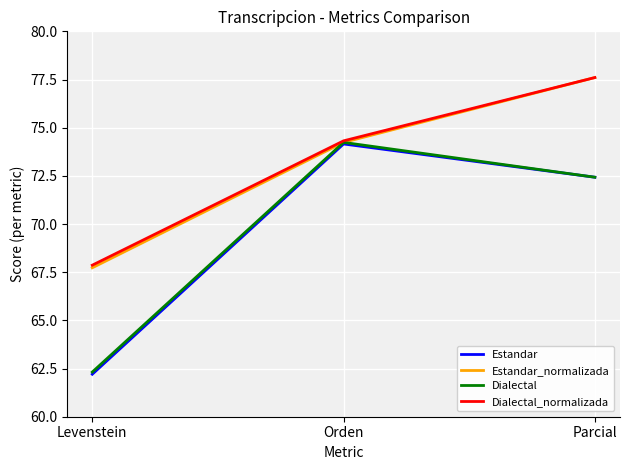

What position from the left is Orden?

2